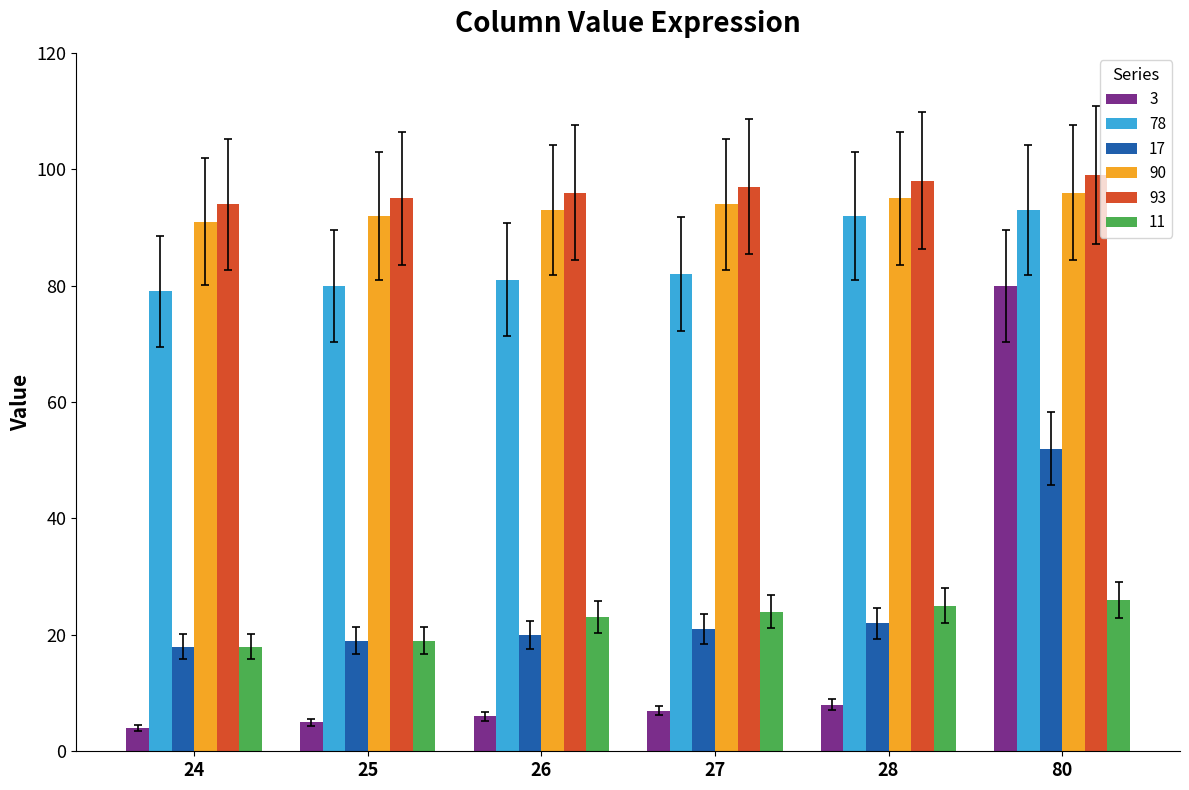

Does the chart contain any negative values?

No